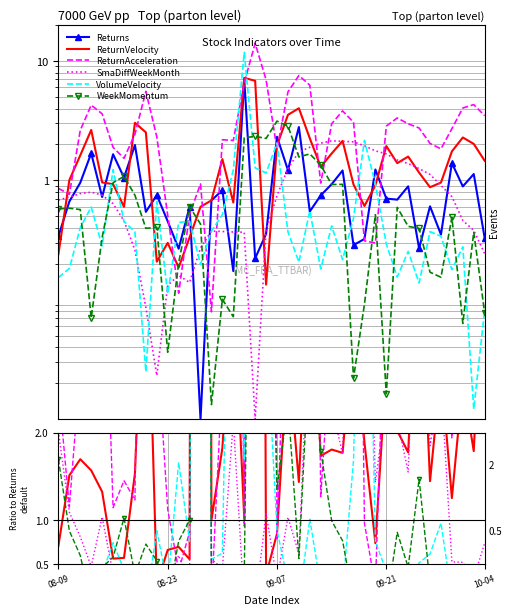

True or false: SmaDiffWeekMonth has a value of 0.0 at 9.

False